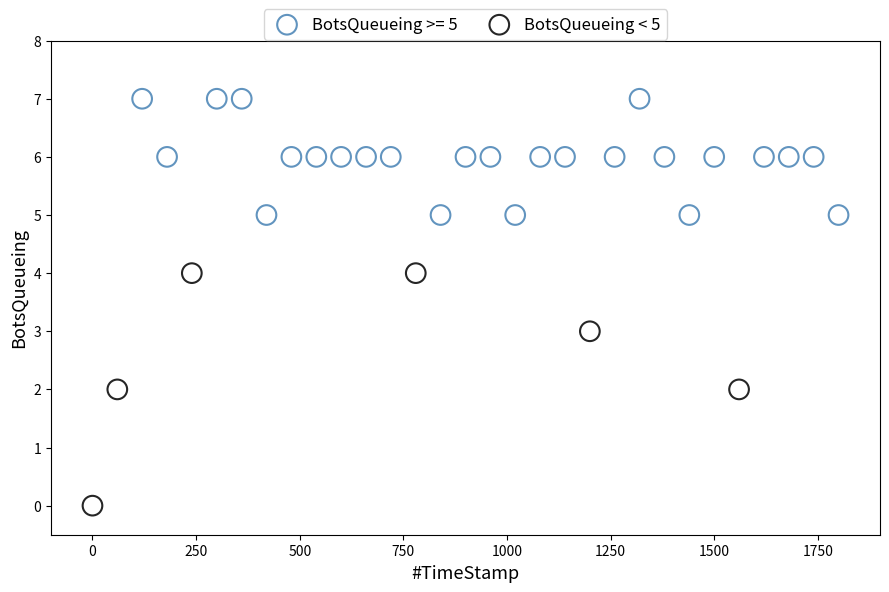

Which series has the largest Y range (max minus min)?

BotsQueueing < 5